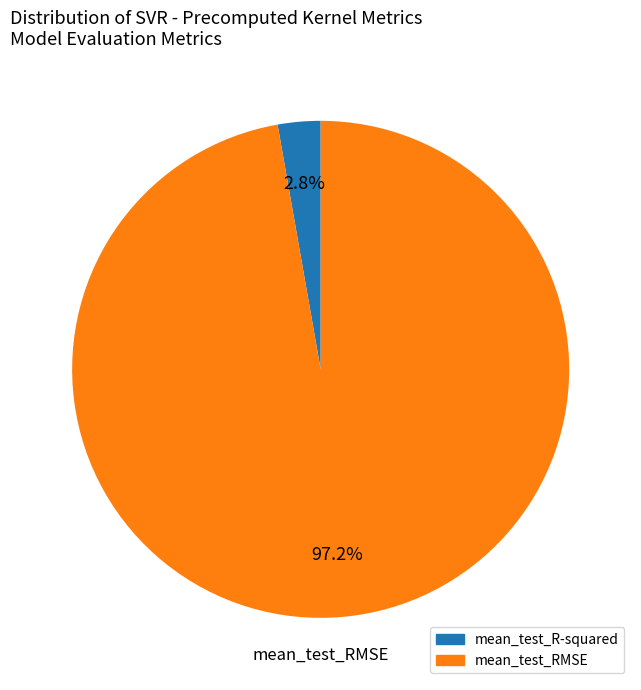

How many segments does this pie chart have?

2